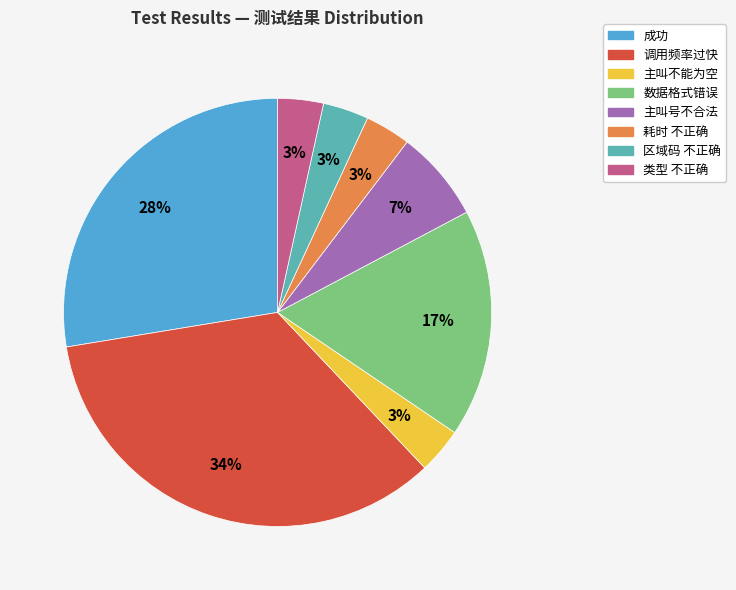

Approximately how many times larger is the value at 主叫不能为空 compared to 调用频率过快?

0.1